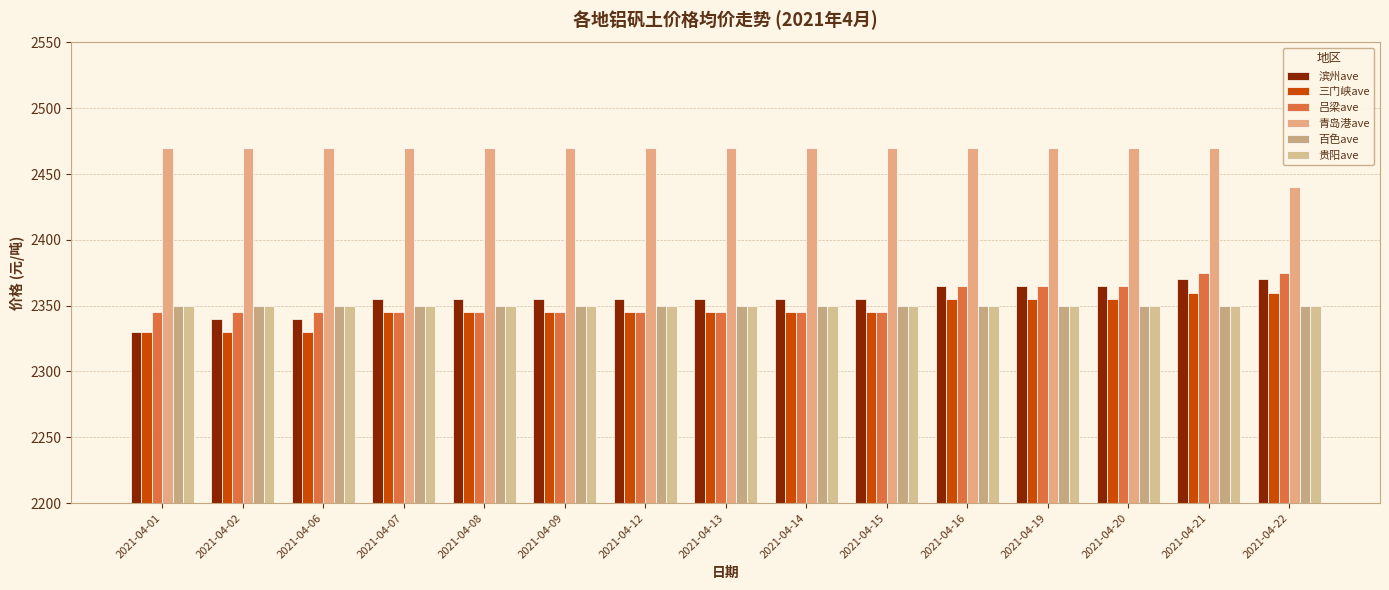

Read the 滨州ave value at 2021-04-22, to the nearest 10.

2370